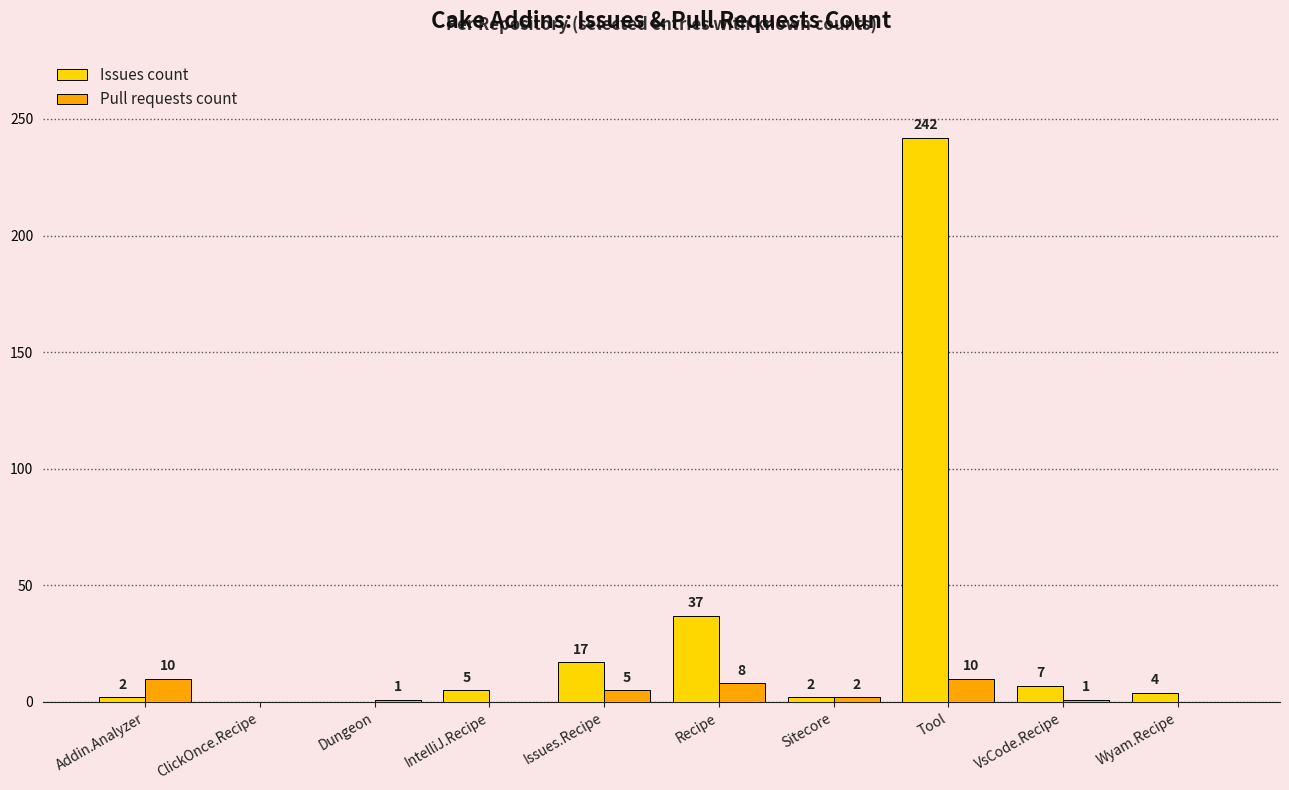

What is the sum of all Issues count values?

316